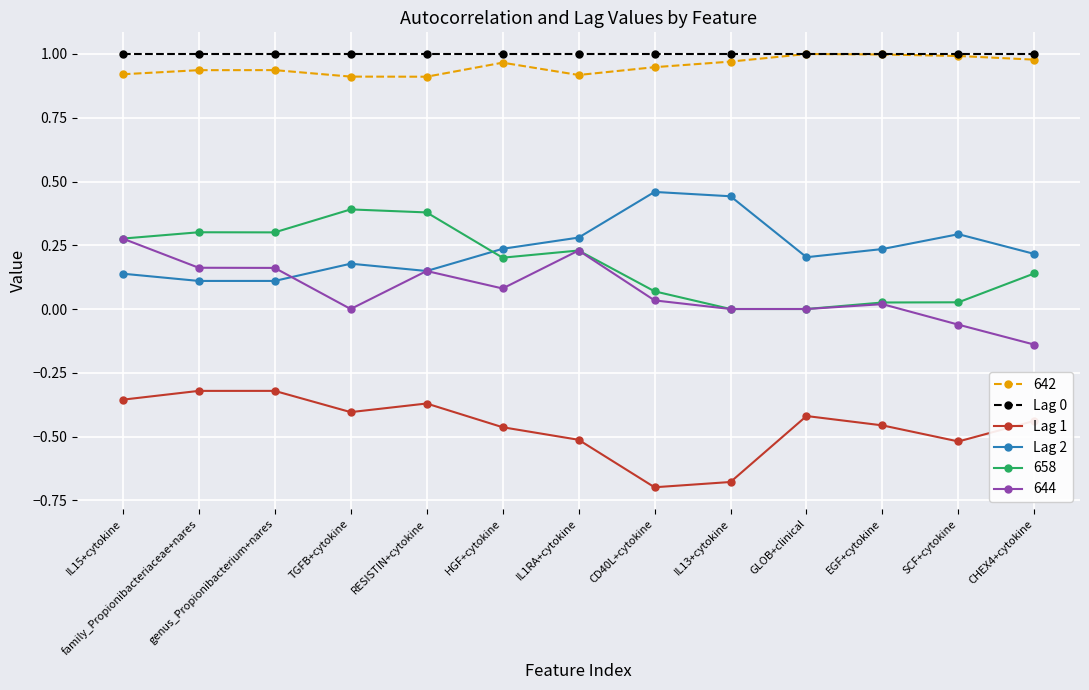

What is the label of the 8th point from the left?

CD40L+cytokine